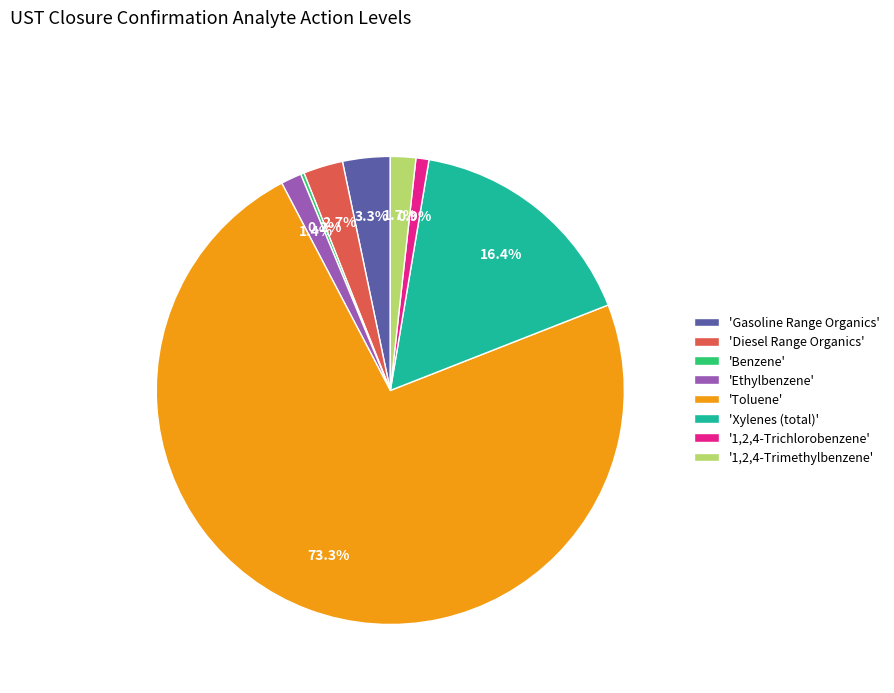

Which category has the biggest portion of the pie?

'Toluene'